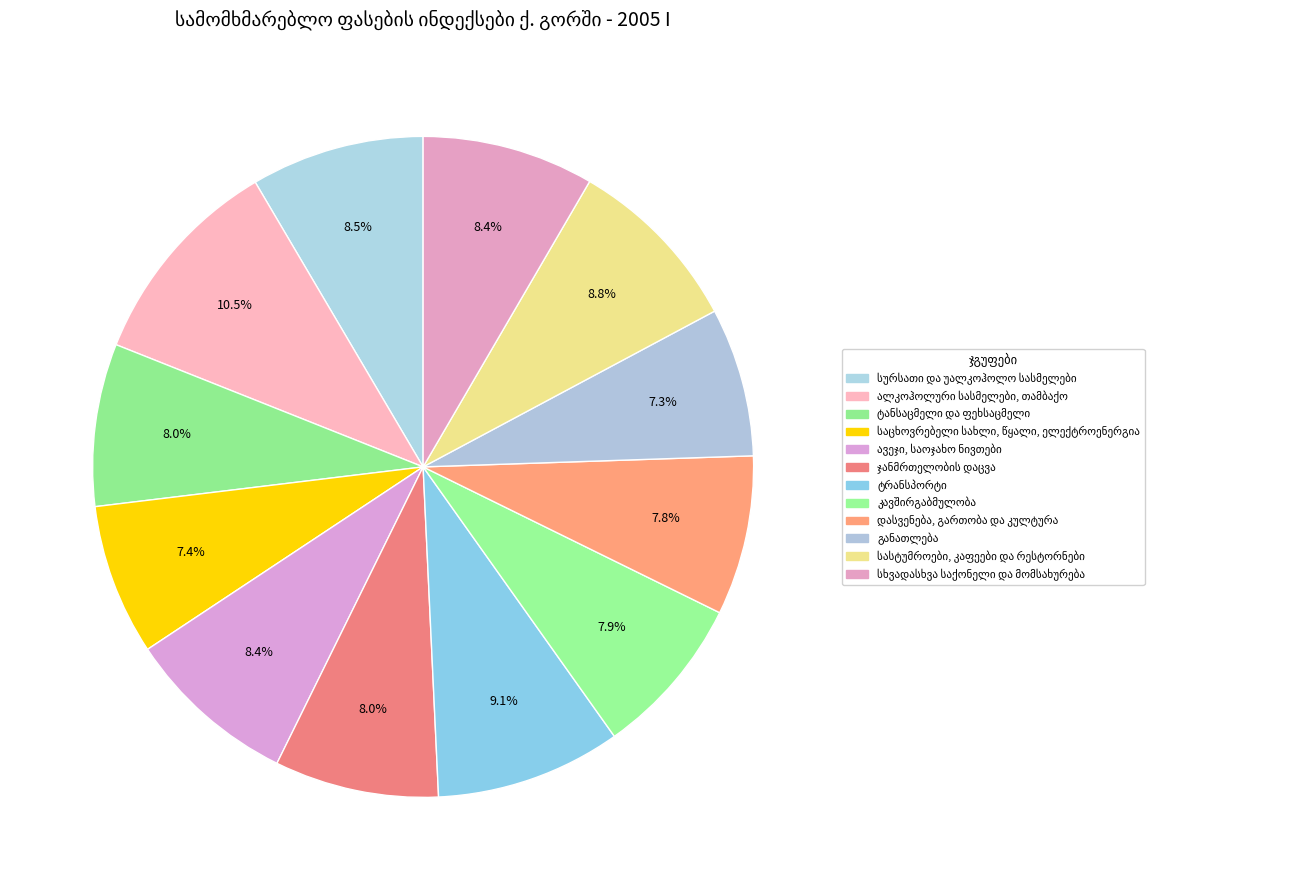

Rank the categories by value from highest to lowest.

ალკოჰოლური სასმელები, თამბაქო, ტრანსპორტი, სასტუმროები, კაფეები და რესტორნები, სურსათი და უალკოჰოლო სასმელები, სხვადასხვა საქონელი და მომსახურება, ავეჯი, საოჯახო ნივთები, ჯანმრთელობის დაცვა, ტანსაცმელი და ფეხსაცმელი, კავშირგაბმულობა, დასვენება, გართობა და კულტურა, საცხოვრებელი სახლი, წყალი, ელექტროენერგია, განათლება